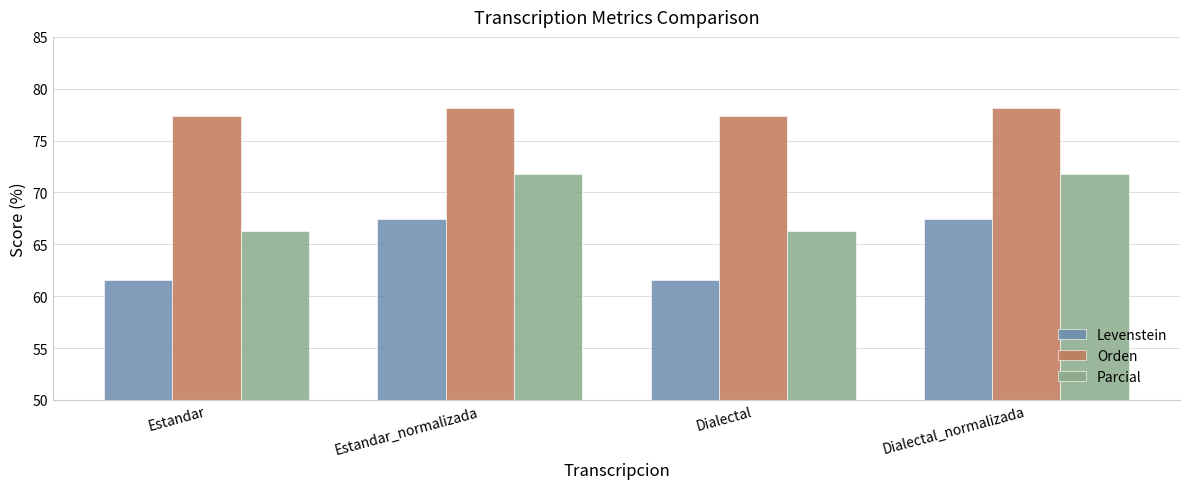

What is the label of the 3rd bar from the left?

Dialectal